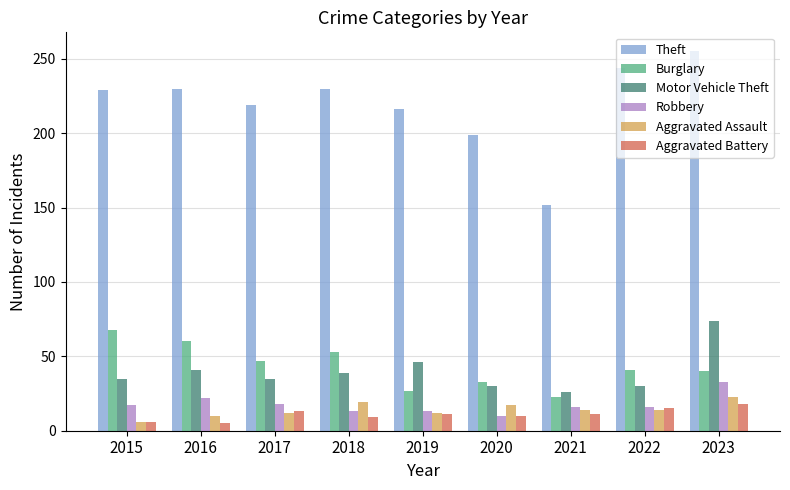

What is the value of the Robbery bar at the 7th from the left?

16